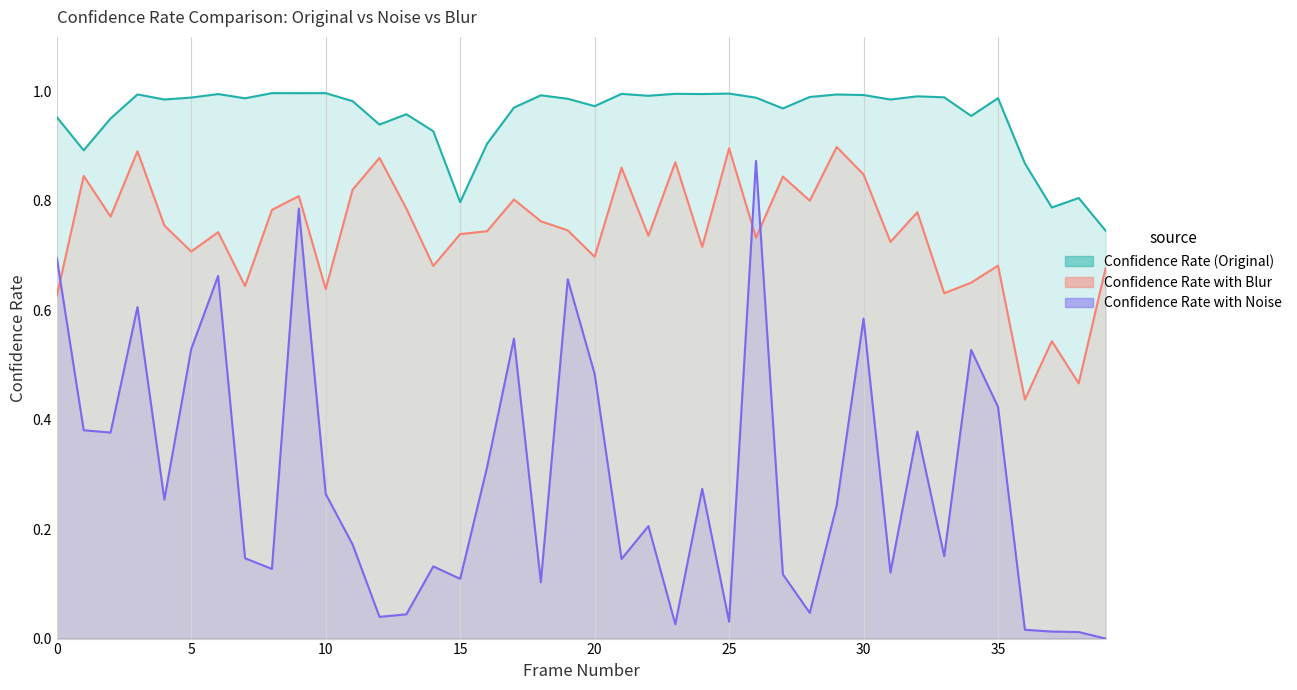

Which series has the largest total across all categories?

Confidence Rate (Original)